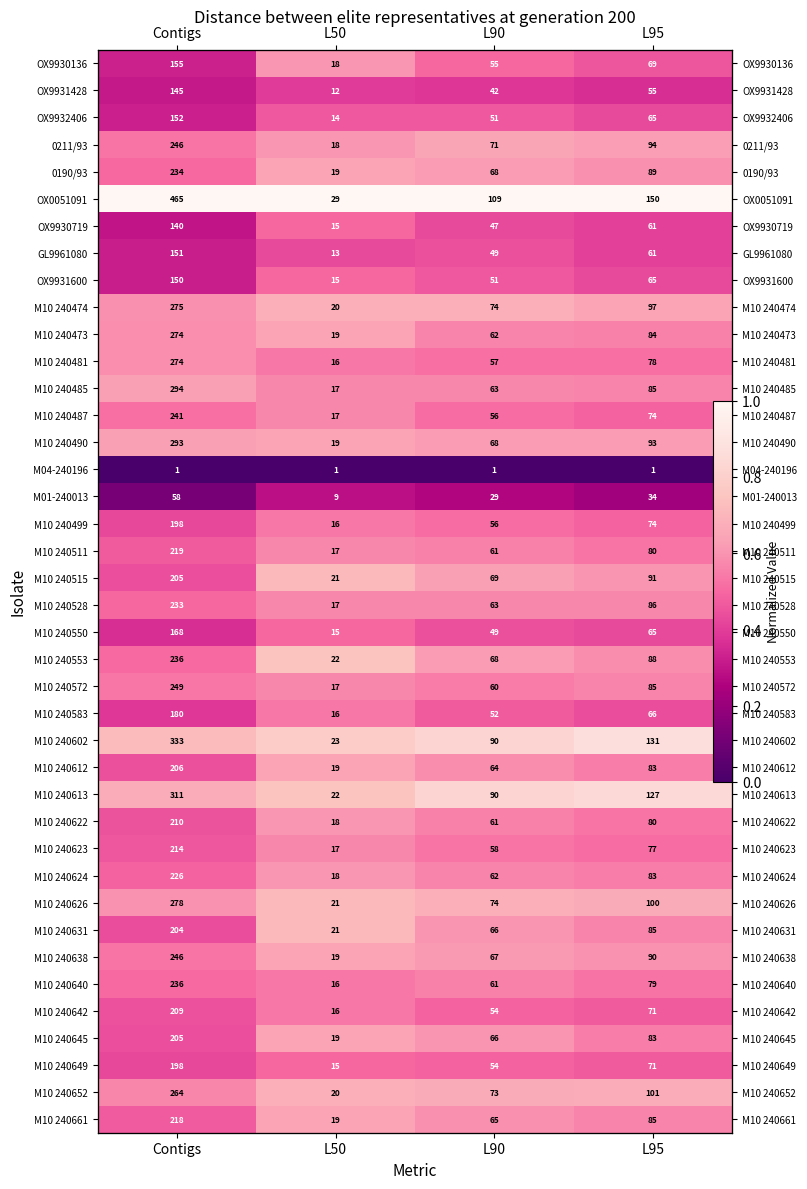

Is it true that M10 240473 equals 0.1 at L95?

False